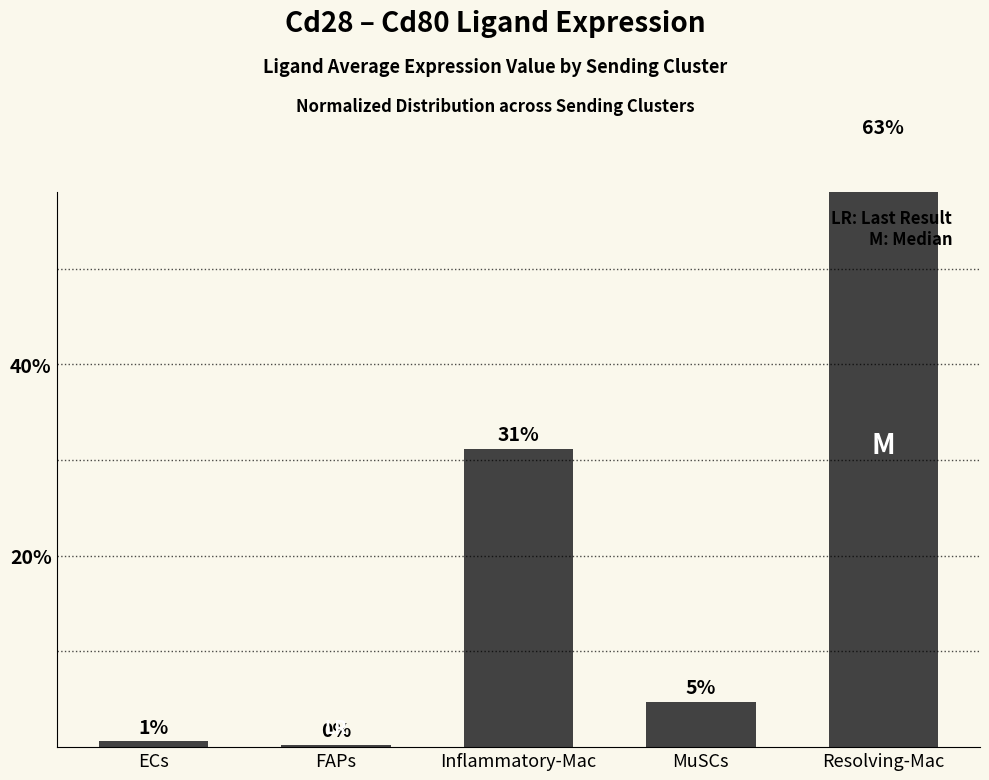

The chart shows a value of 4.7 at MuSCs. True or false?

True